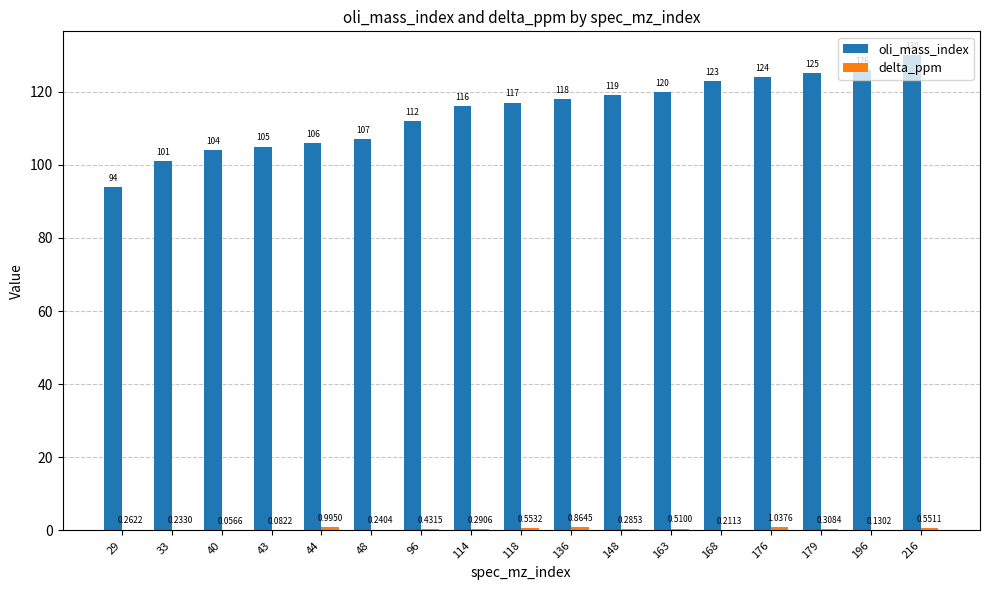

What is the highest value of the oli_mass_index series?

130.0